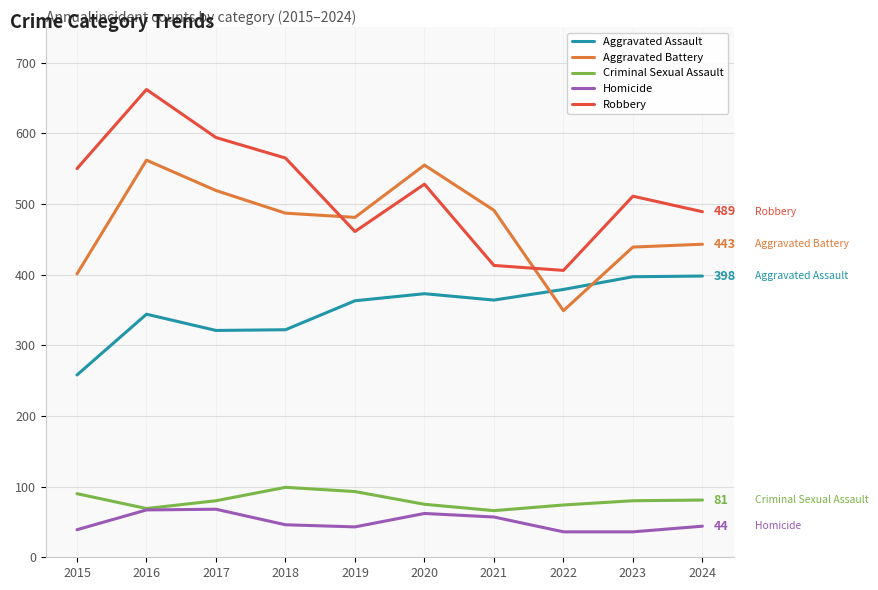

What is the lowest value of the Criminal Sexual Assault series?

66